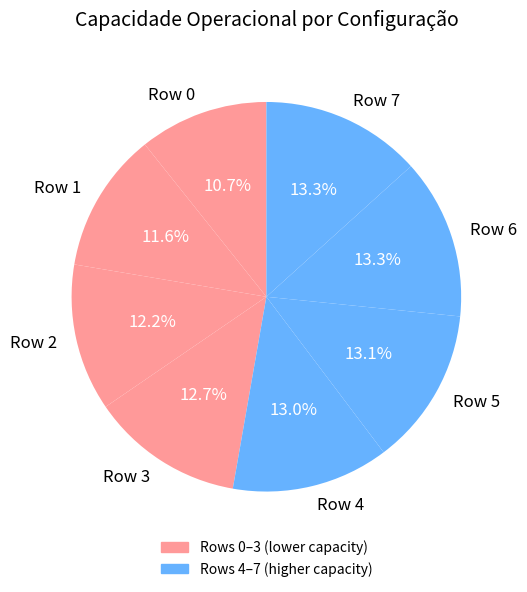

The Row 6 slice represents 21% of the pie. True or false?

False